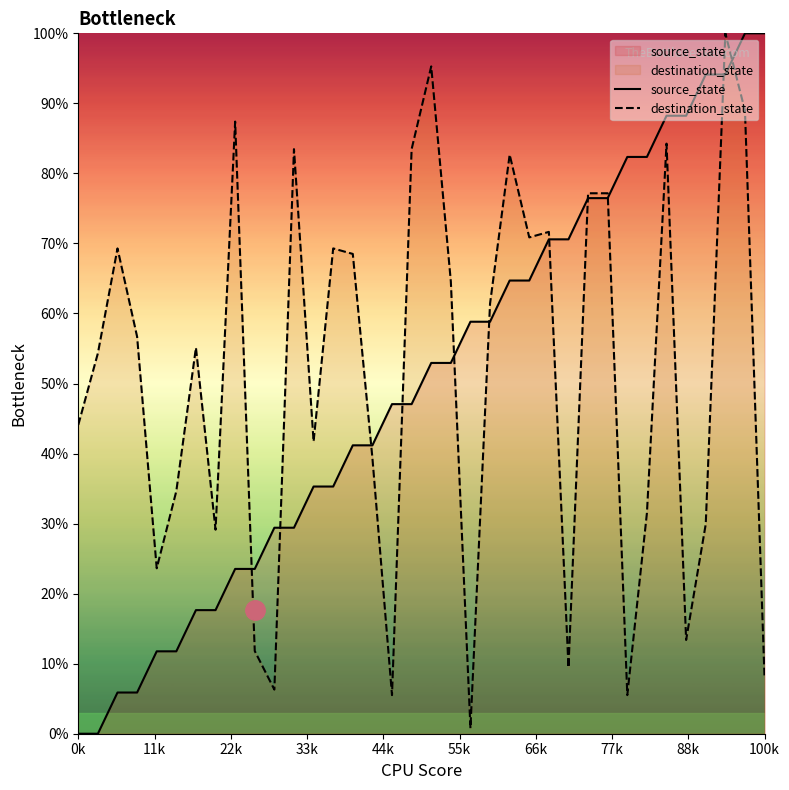

Is it true that destination_state equals 7.9 at 100k?

True